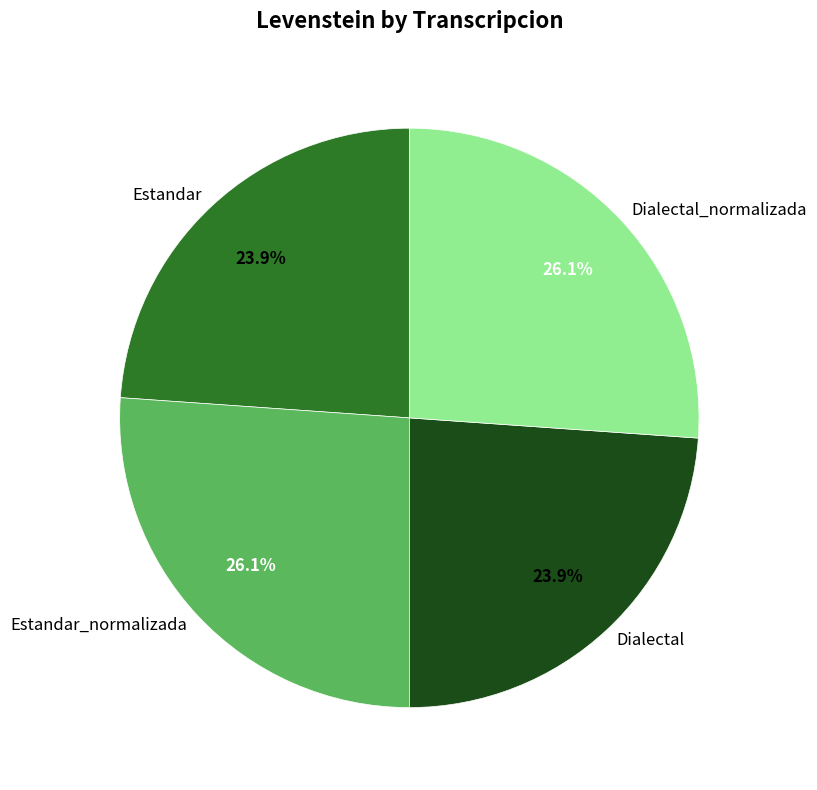

To the nearest percent, what is the difference between the largest and smallest slice percentages?

2%